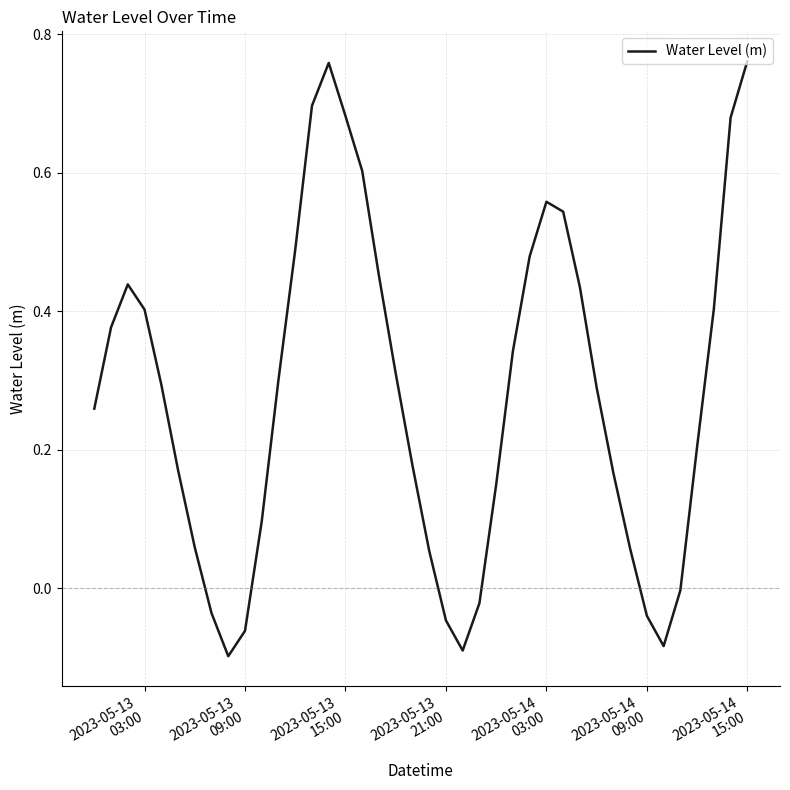

Reading right to left, transcribe all the data shown in this chart.

0.8	0.7	0.4	0.2	-0.0	-0.1	-0.0	0.1	0.2	0.3	0.4	0.5	0.6	0.5	0.3	0.1	-0.0	-0.1	-0.0	0.1	0.2	0.3	0.5	0.6	0.7	0.8	0.7	0.5	0.3	0.1	-0.1	-0.1	-0.0	0.1	0.2	0.3	0.4	0.4	0.4	0.3